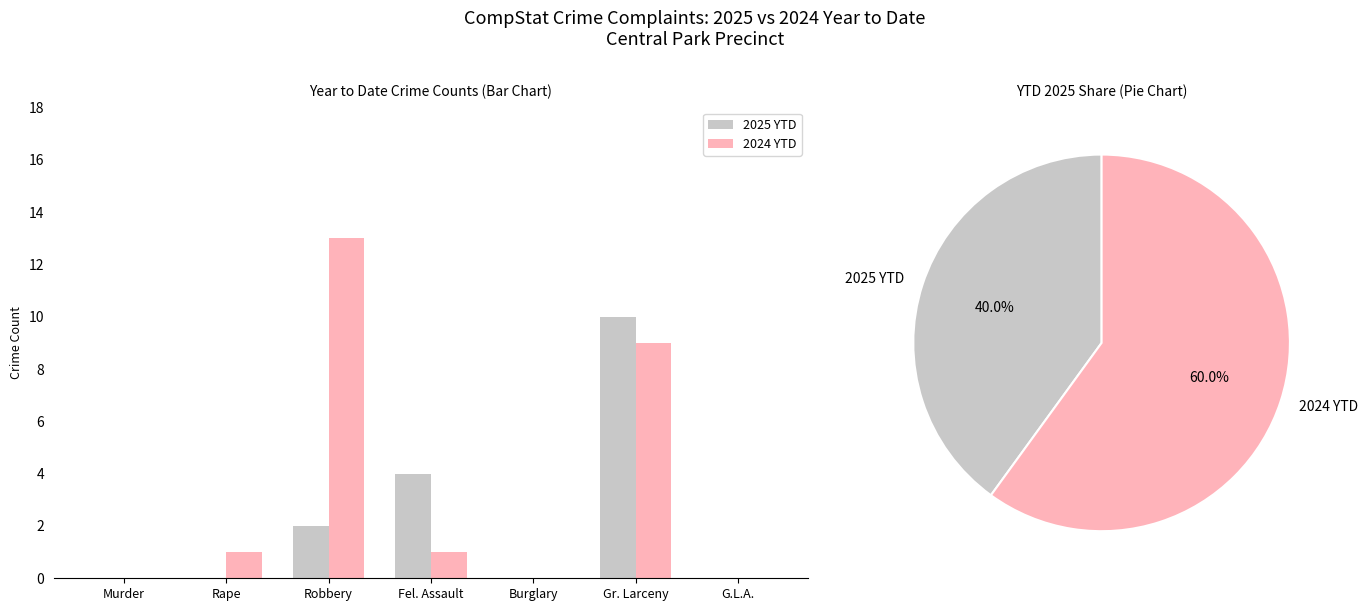

How many values in 2024 YTD are above zero?

4